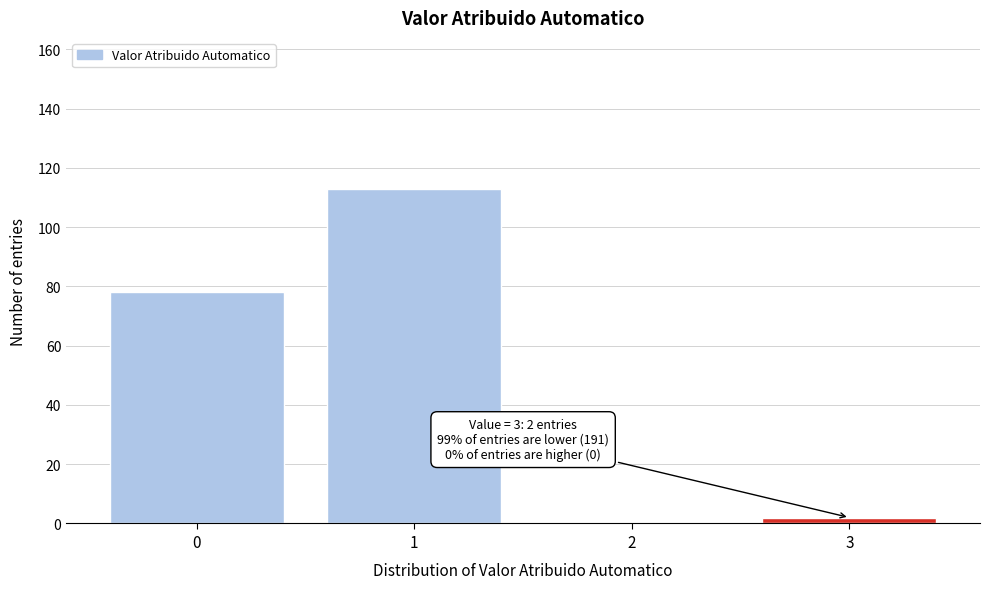

Reading left to right, transcribe all the data shown in this chart.

0=78	1=113	2=0	3=2